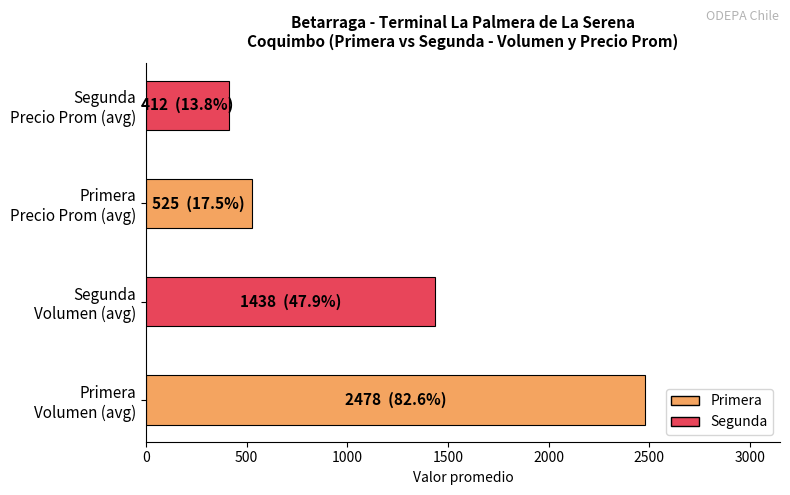

What is the smallest value displayed?

412.5